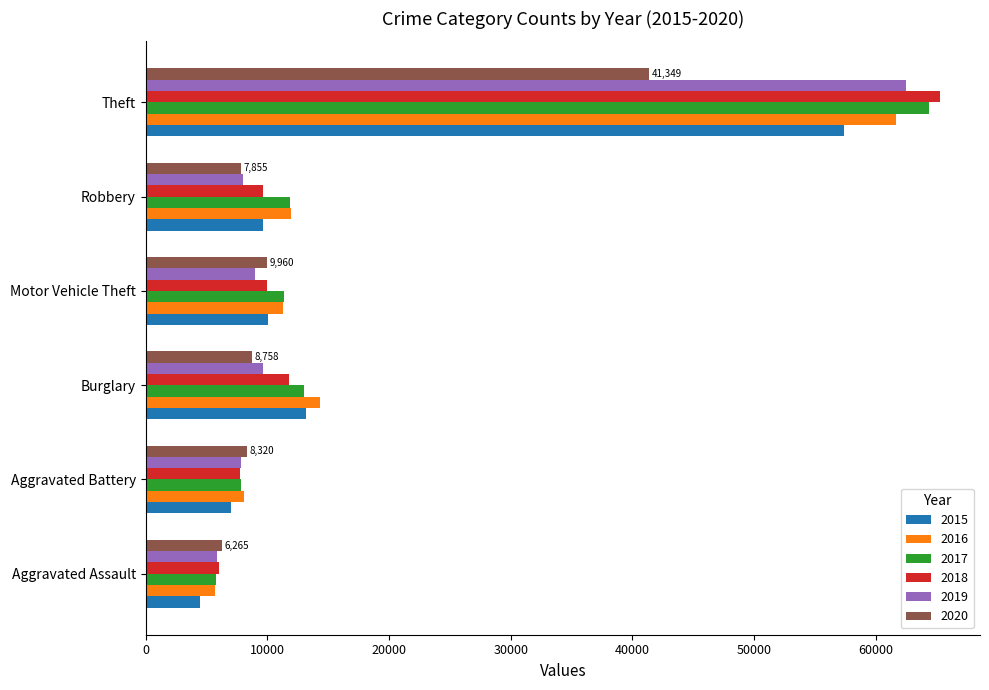

What is the highest value of the 2015 series?

57352